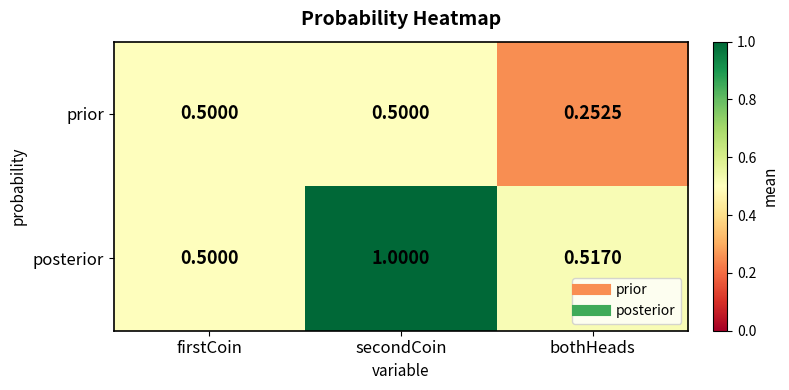

Where is prior nearest to the value 0?

bothHeads